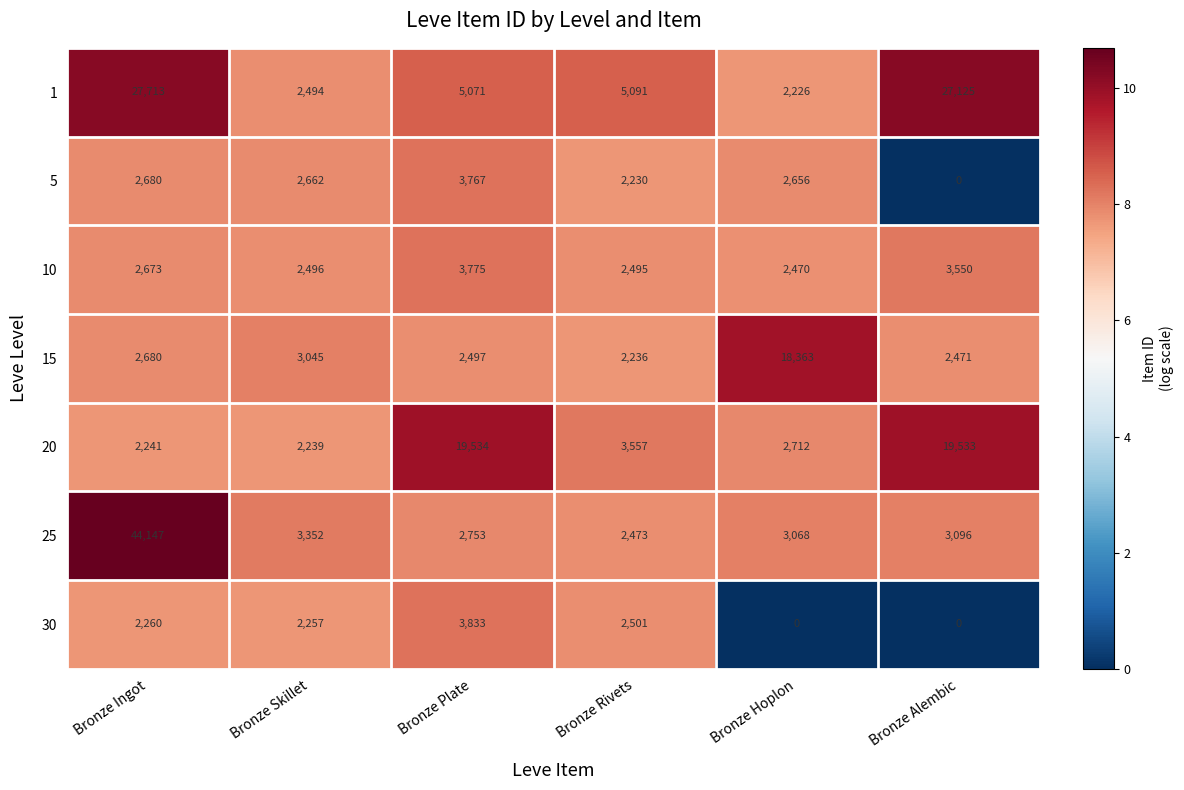

What is the average value of the 15 series?

5215